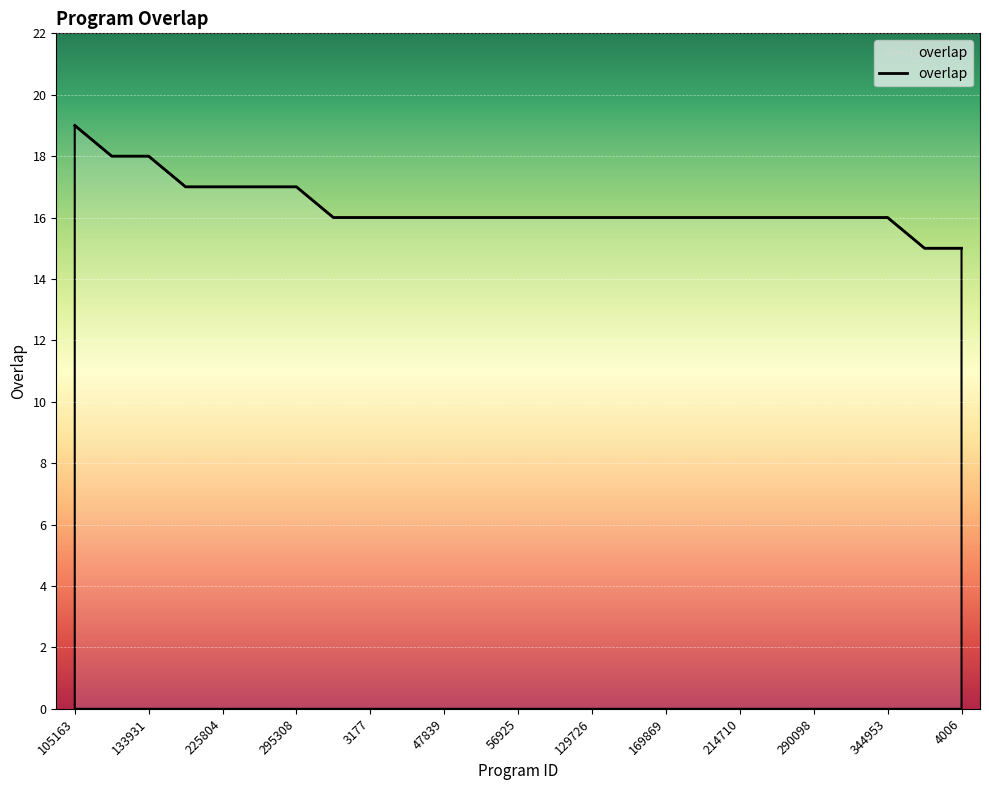

What is the greatest value displayed?

19